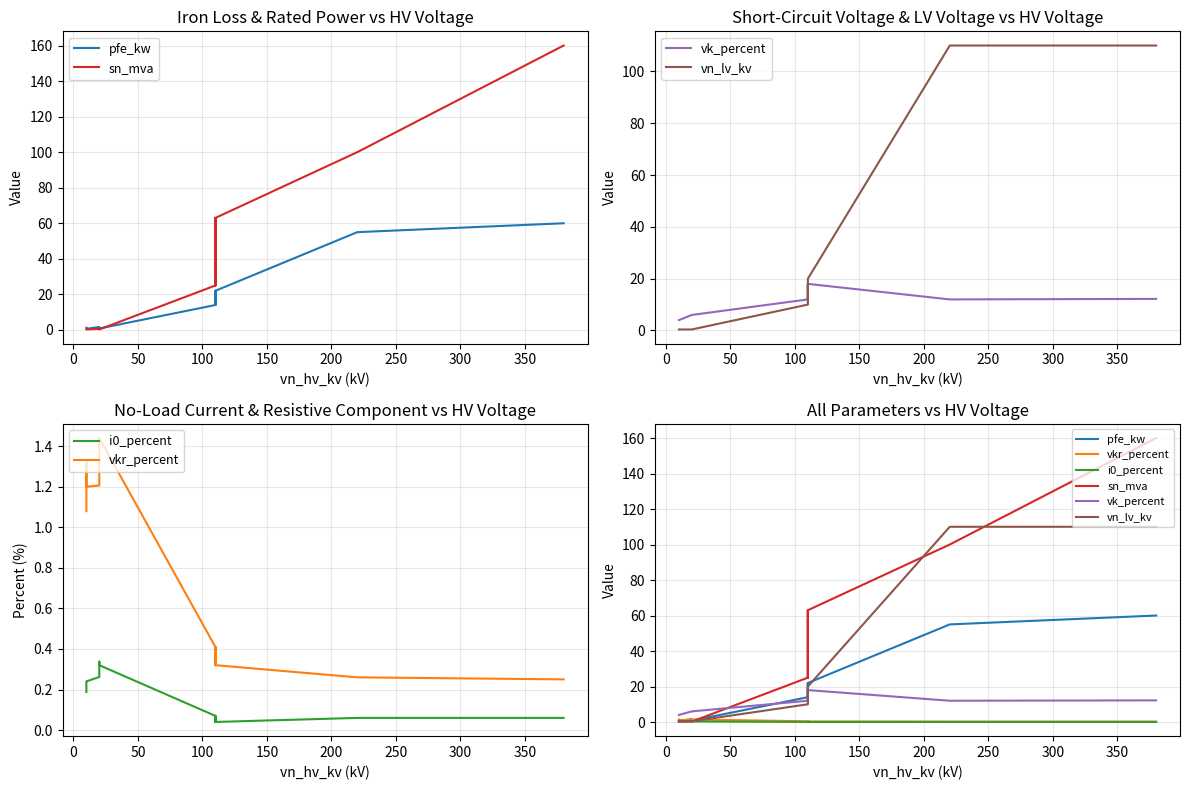

Is it true that vkr_percent equals 0.1 at 50?

False